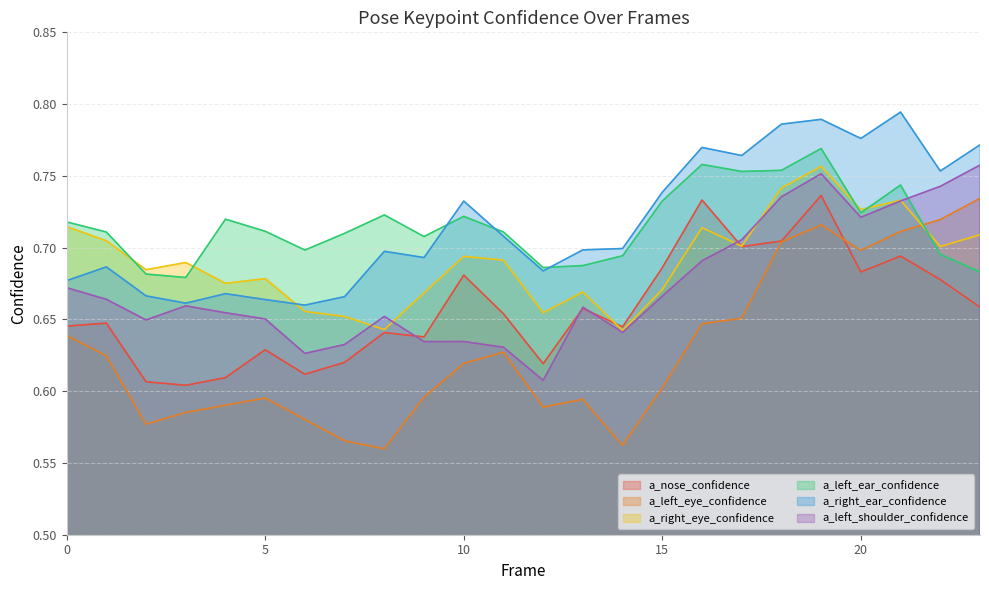

What is the total value across all series at 19?

4.5